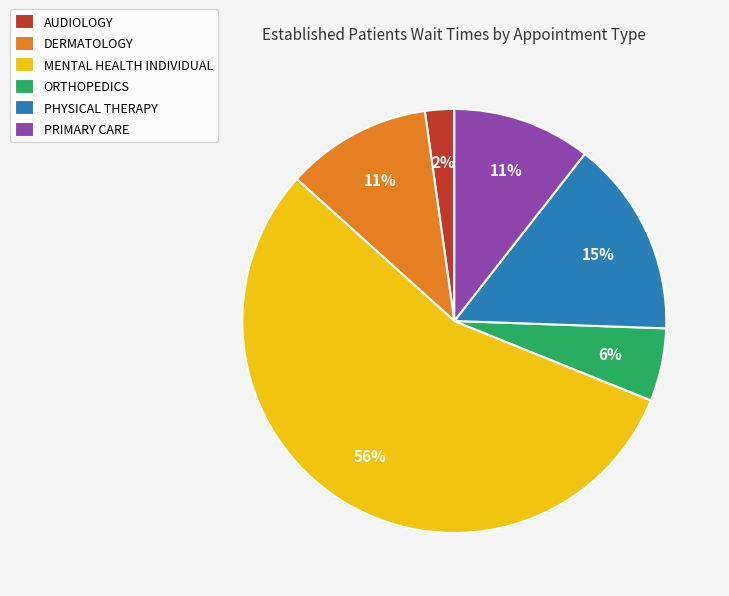

Does any single category account for the majority?

Yes